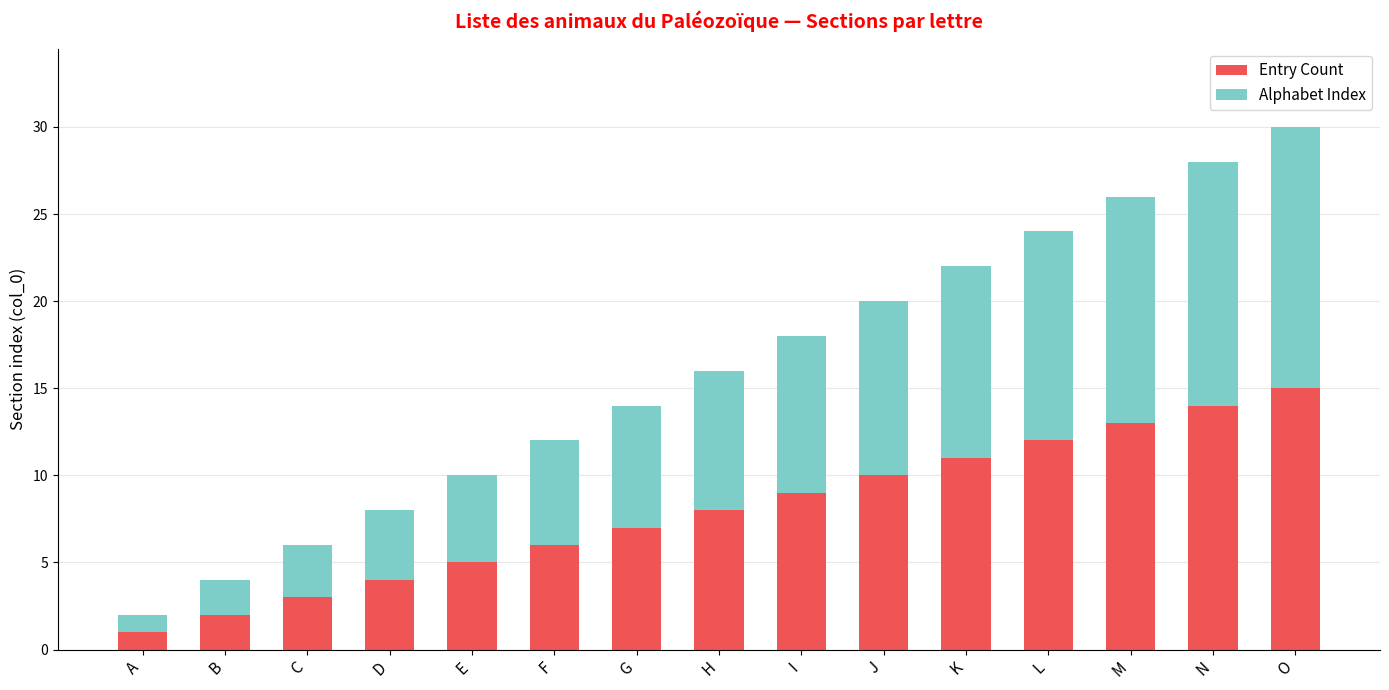

The Entry Count series shows 10 at F. True or false?

False